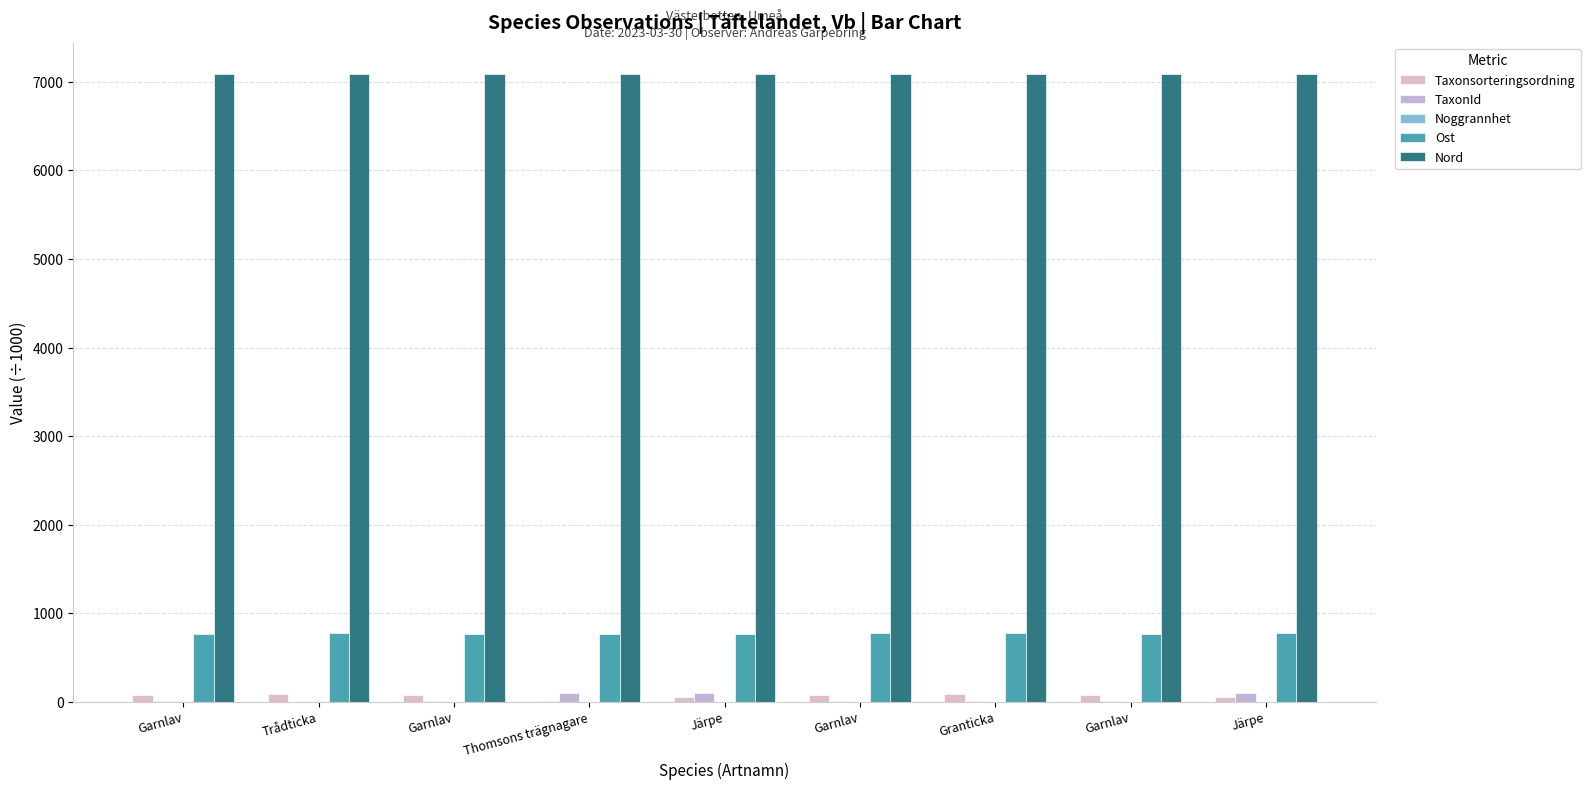

Does the chart contain stacked bars?

No